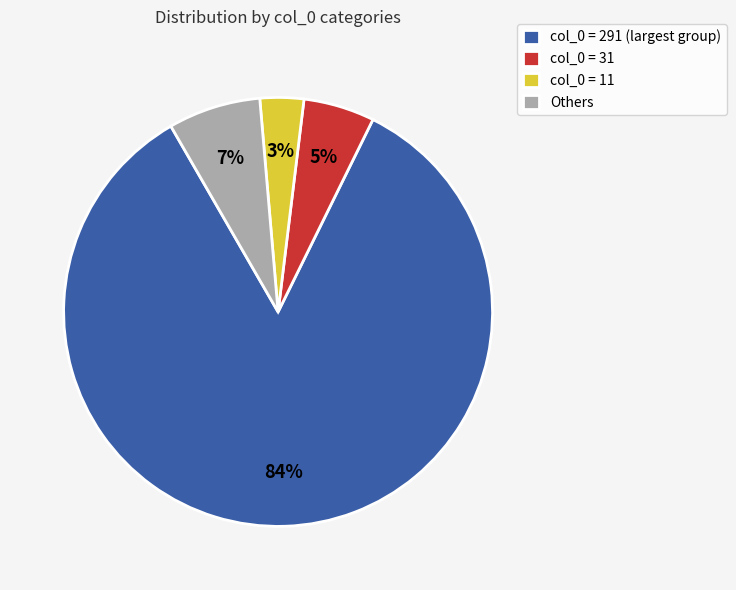

Is the sum of col_0 = 11 and Others greater than half?

No